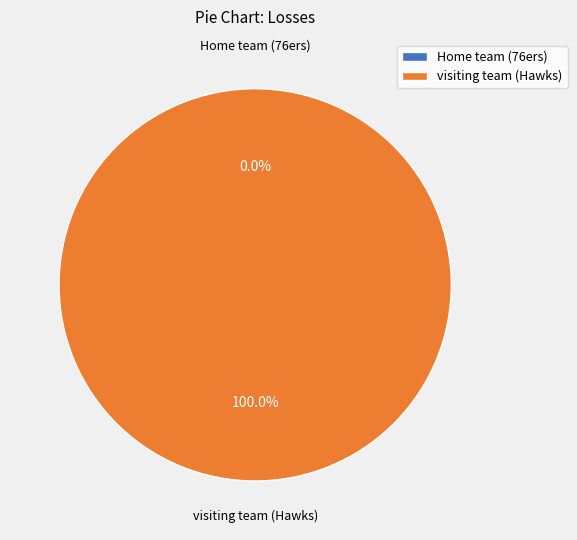

To the nearest percent, what is the combined percentage of visiting team (Hawks) and Home team (76ers)?

100%